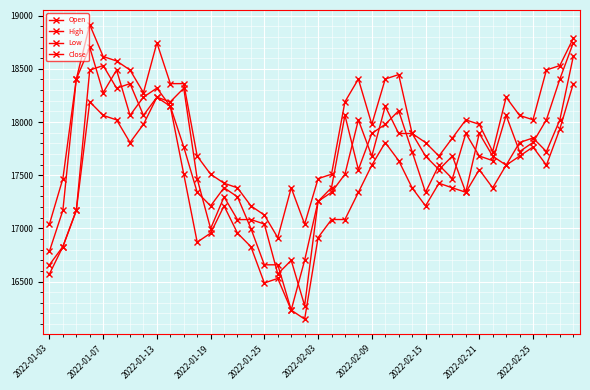

How many lines are shown in the chart?

4